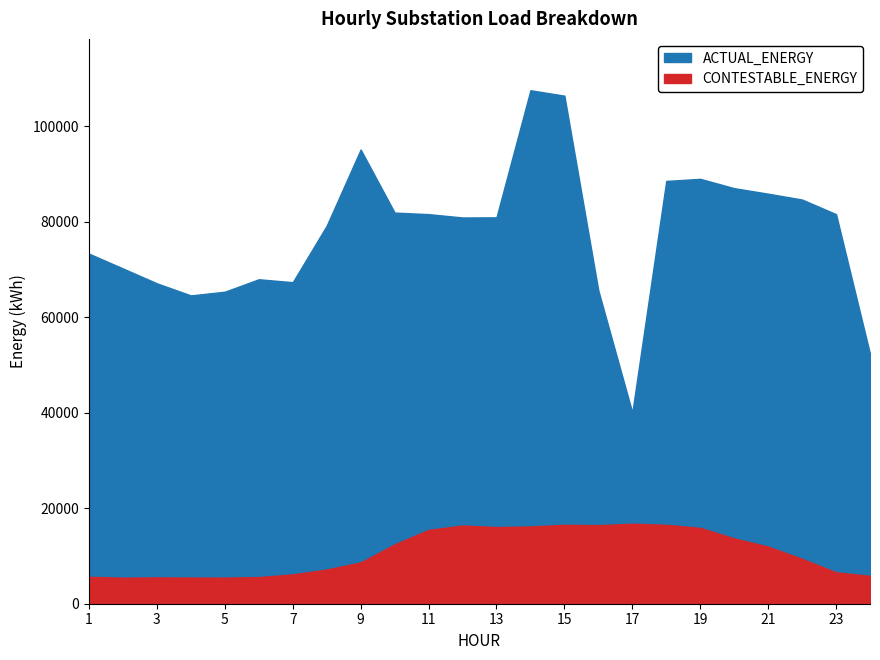

How many distinct data groups are displayed?

2